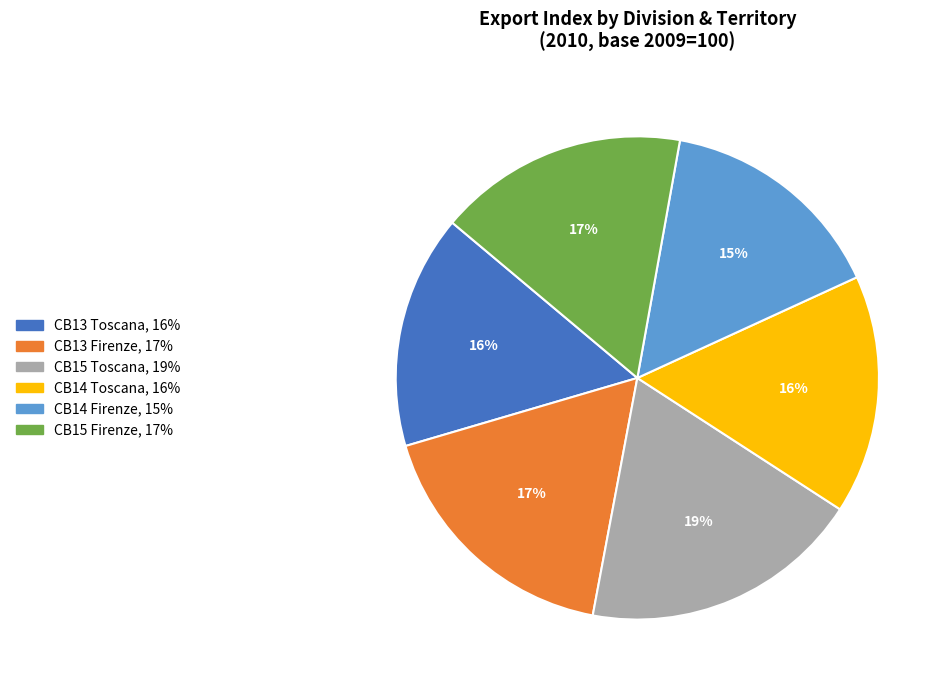

To the nearest percent, what percentage of the pie is CB13 Toscana?

16%